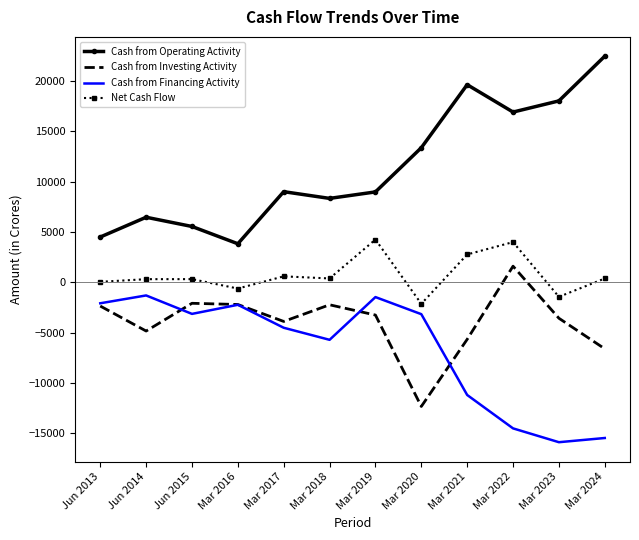

At which label does Cash from Investing Activity first exceed -3256?

Jun 2013